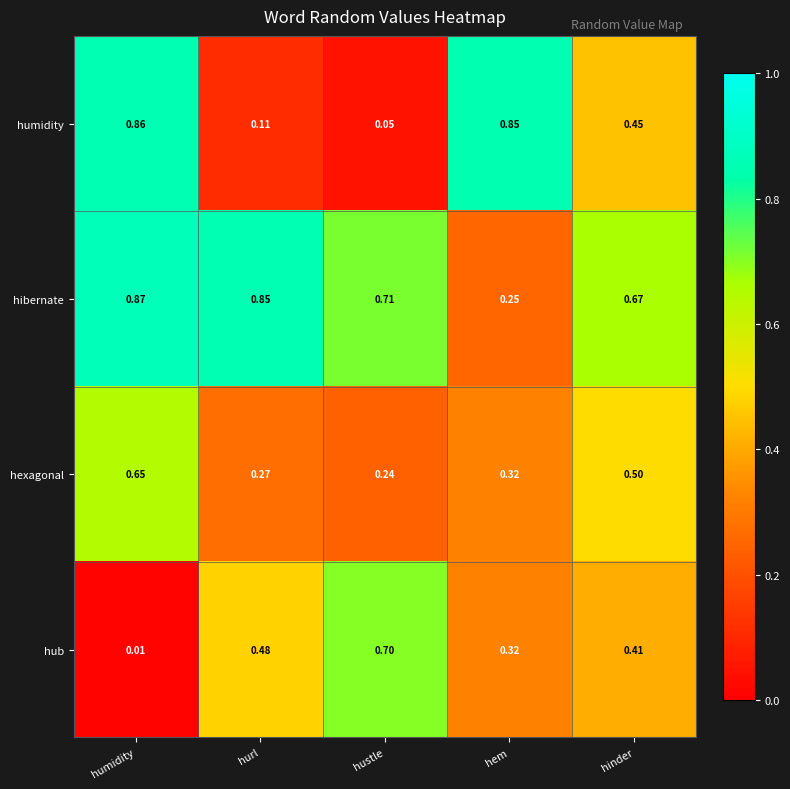

What is the total value across all series at hem?

1.7